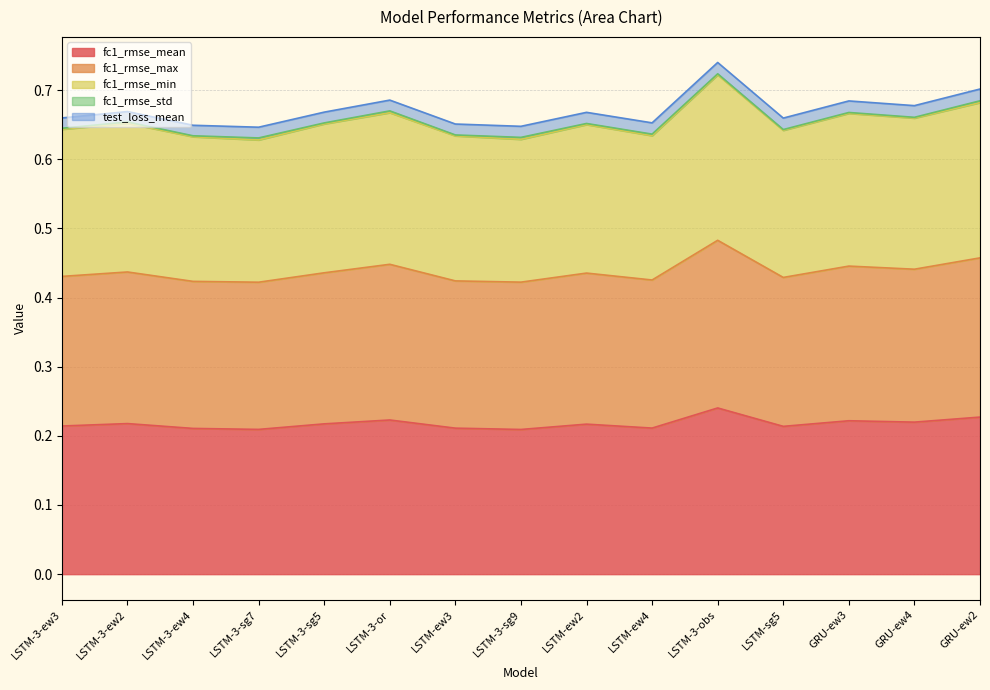

Is it true that fc1_rmse_mean equals 0.1 at LSTM-3-obs?

False